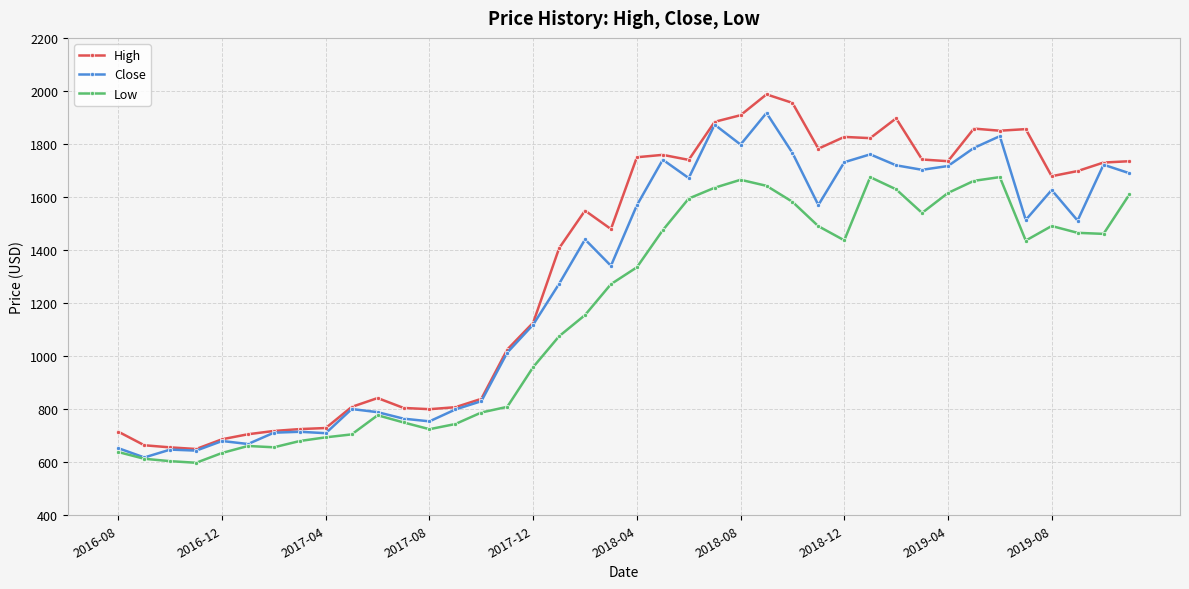

What is the maximum value shown in the chart?

1987.0